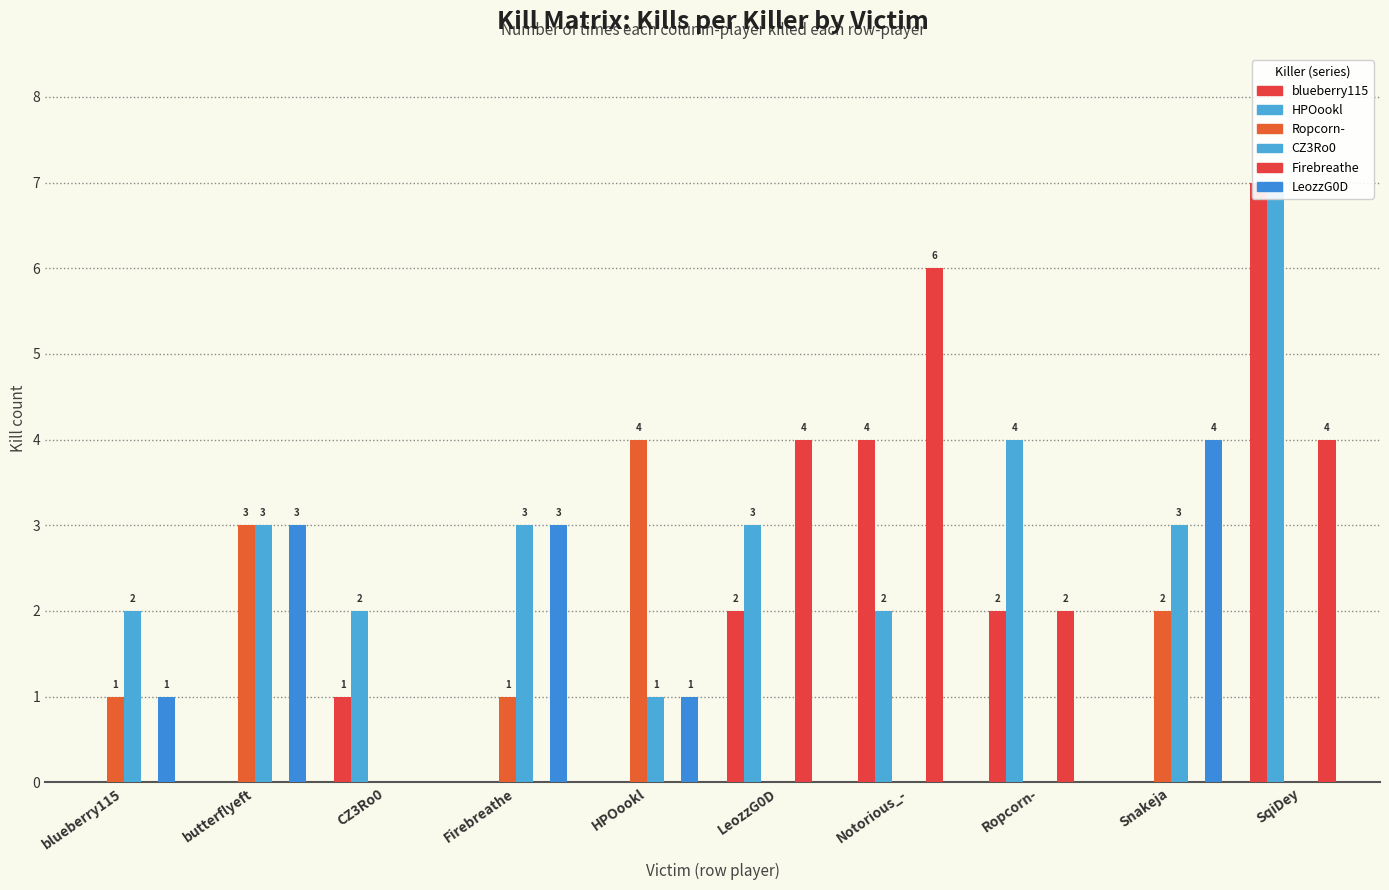

How many data points in CZ3Ro0 are less than 1?

5